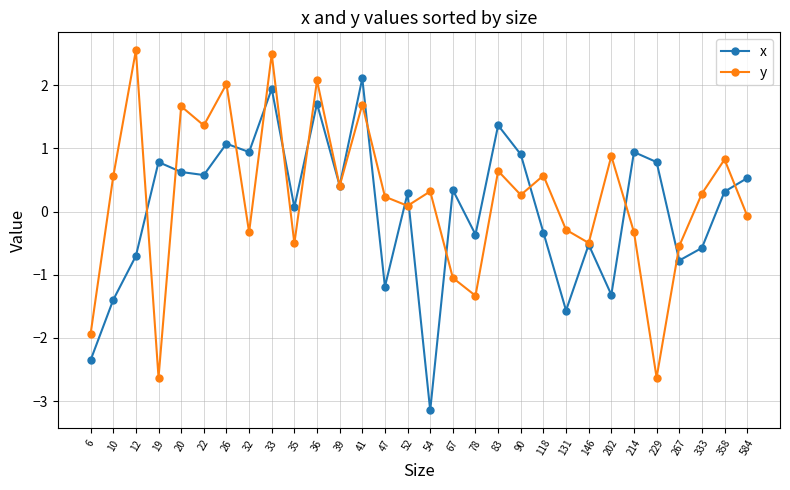

Reading left to right, transcribe all the data shown in this chart.

x: 6=-2.4	10=-1.4	12=-0.7	19=0.8	20=0.6	22=0.6	26=1.1	32=0.9	33=1.9	35=0.1	36=1.7	39=0.4	41=2.1	47=-1.2	52=0.3	54=-3.1	67=0.3	78=-0.4	83=1.4	90=0.9	118=-0.3	131=-1.6	146=-0.5	202=-1.3	214=0.9	229=0.8	267=-0.8	333=-0.6	358=0.3	584=0.5
y: 6=-1.9	10=0.6	12=2.6	19=-2.6	20=1.7	22=1.4	26=2.0	32=-0.3	33=2.5	35=-0.5	36=2.1	39=0.4	41=1.7	47=0.2	52=0.1	54=0.3	67=-1.0	78=-1.3	83=0.6	90=0.3	118=0.6	131=-0.3	146=-0.5	202=0.9	214=-0.3	229=-2.6	267=-0.5	333=0.3	358=0.8	584=-0.1